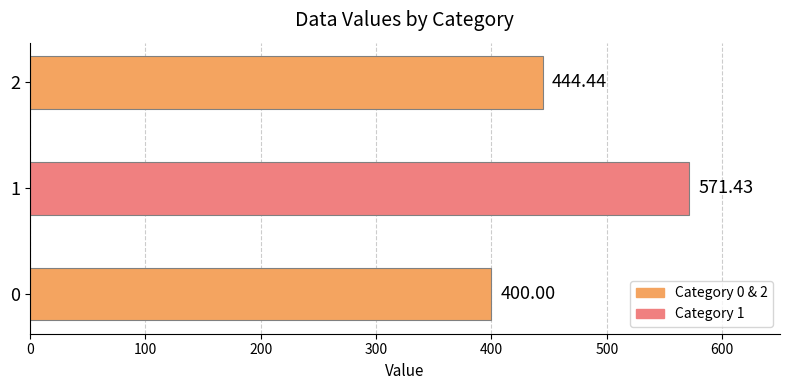

What is the sum of all values?

1415.9